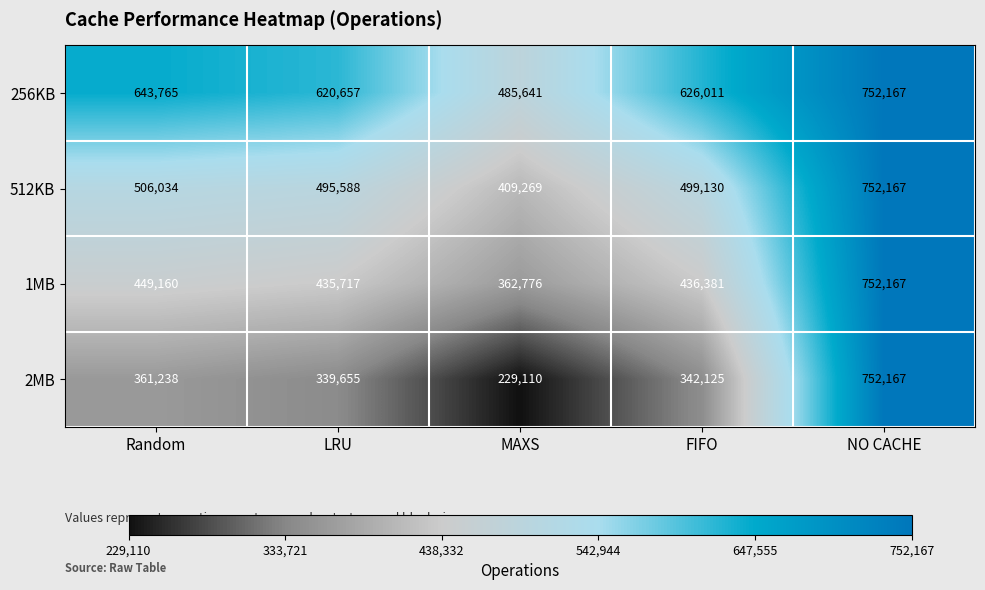

The value of 1MB at FIFO is 436381. True or false?

True